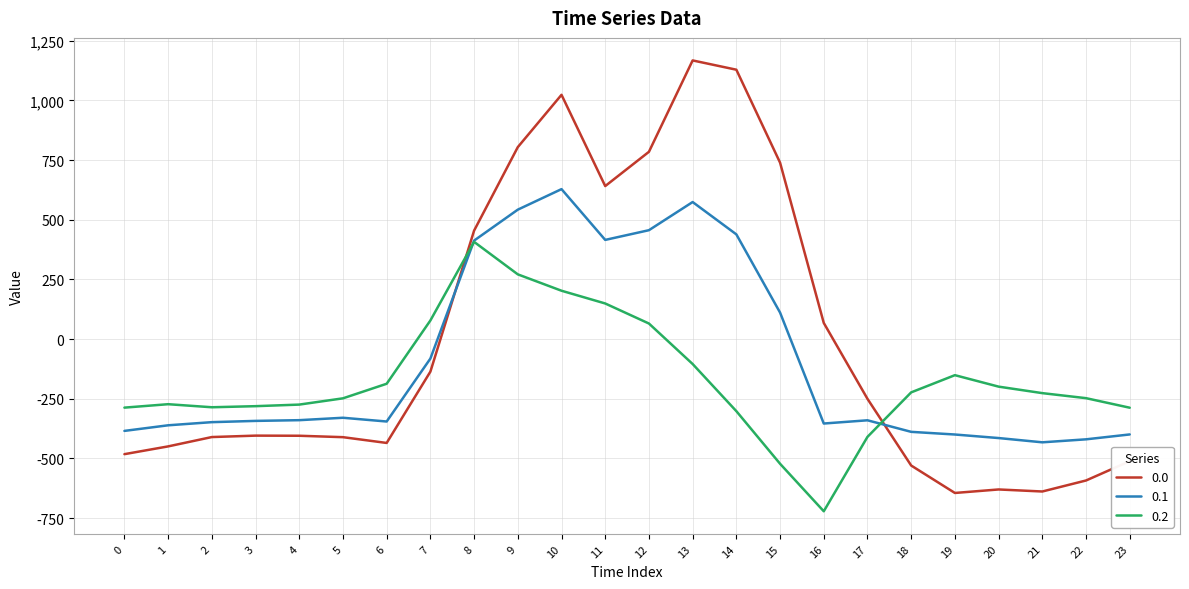

What are all the series names shown in the legend?

0.0, 0.1, 0.2